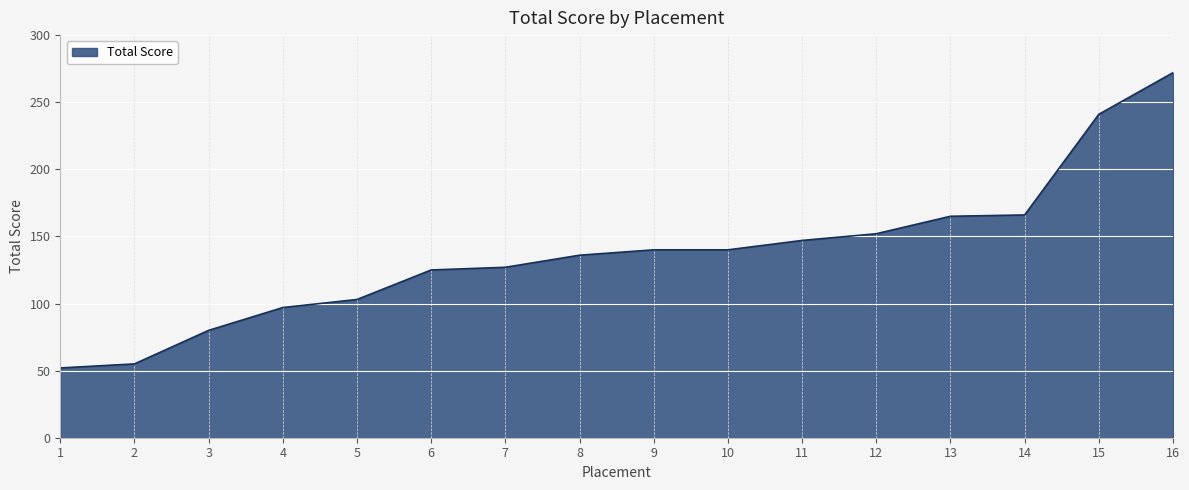

What is the difference between the maximum and minimum values?

220